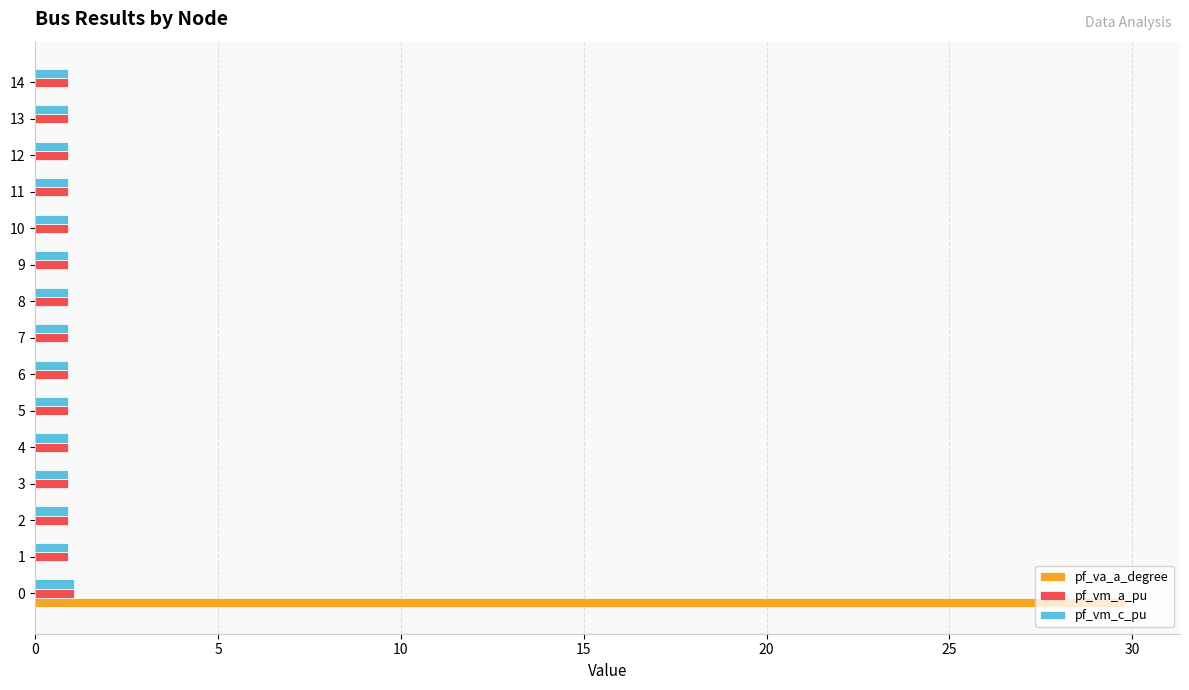

Is the value of pf_vm_c_pu at 10 greater than the value of pf_va_a_degree at 8?

Yes